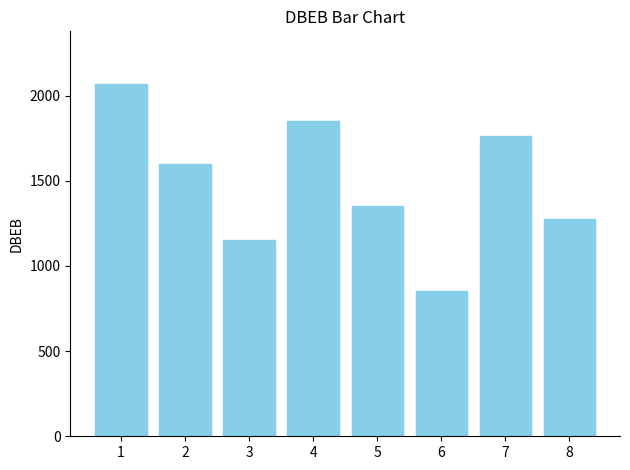

How many bars are there in total?

8